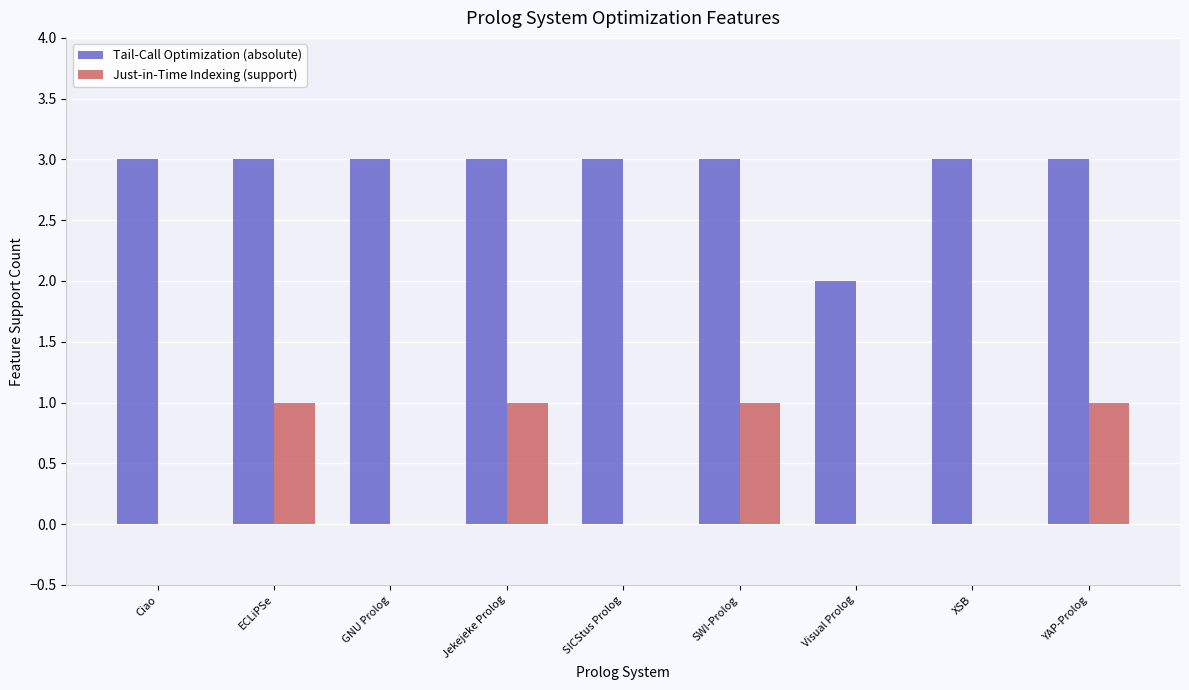

What is the sum of all Just-in-Time Indexing (support) values?

4